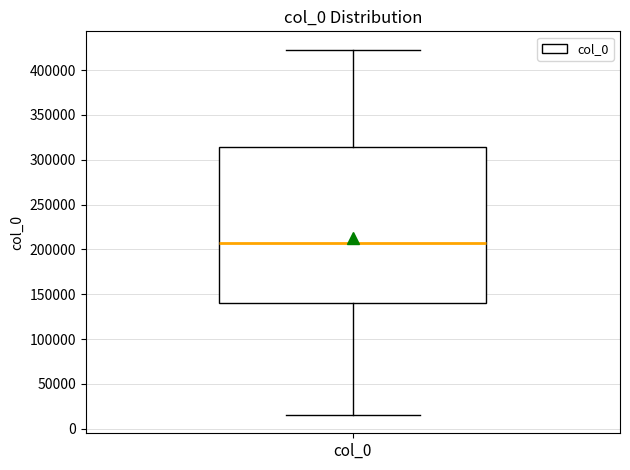

Where is the lower edge of the box for col_0 on the y-axis? The values are not printed on the chart, so give them approximately, as read against the axis.

140000